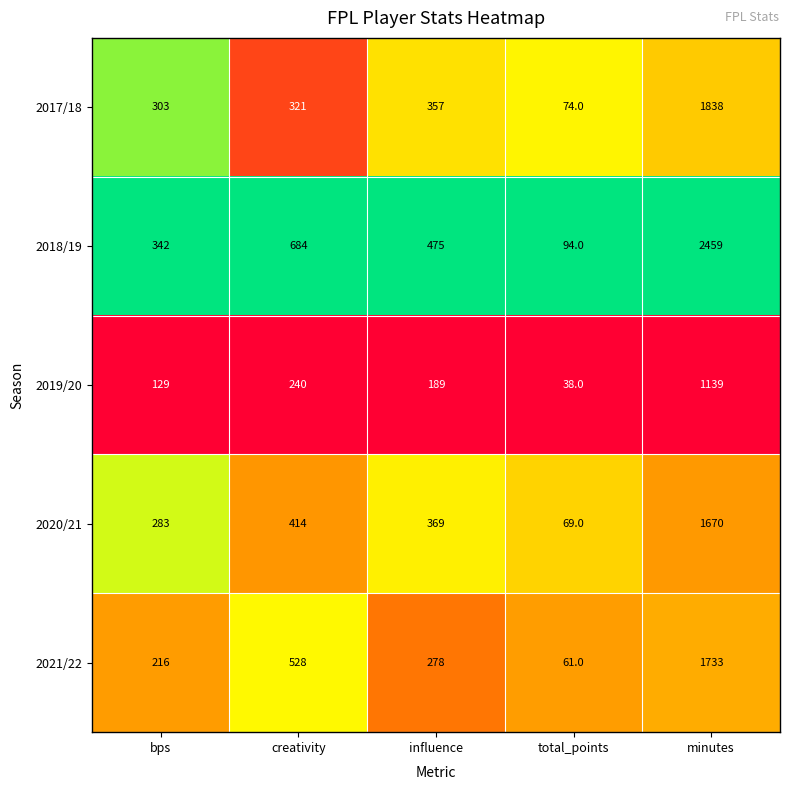

Reading right to left, transcribe all the data shown in this chart.

2017/18: minutes=1838	total_points=74	influence=357	creativity=321	bps=303
2018/19: minutes=2459	total_points=94	influence=475	creativity=684	bps=342
2019/20: minutes=1139	total_points=38	influence=189	creativity=240	bps=129
2020/21: minutes=1670	total_points=69	influence=369	creativity=414	bps=283
2021/22: minutes=1733	total_points=61	influence=278	creativity=528	bps=216